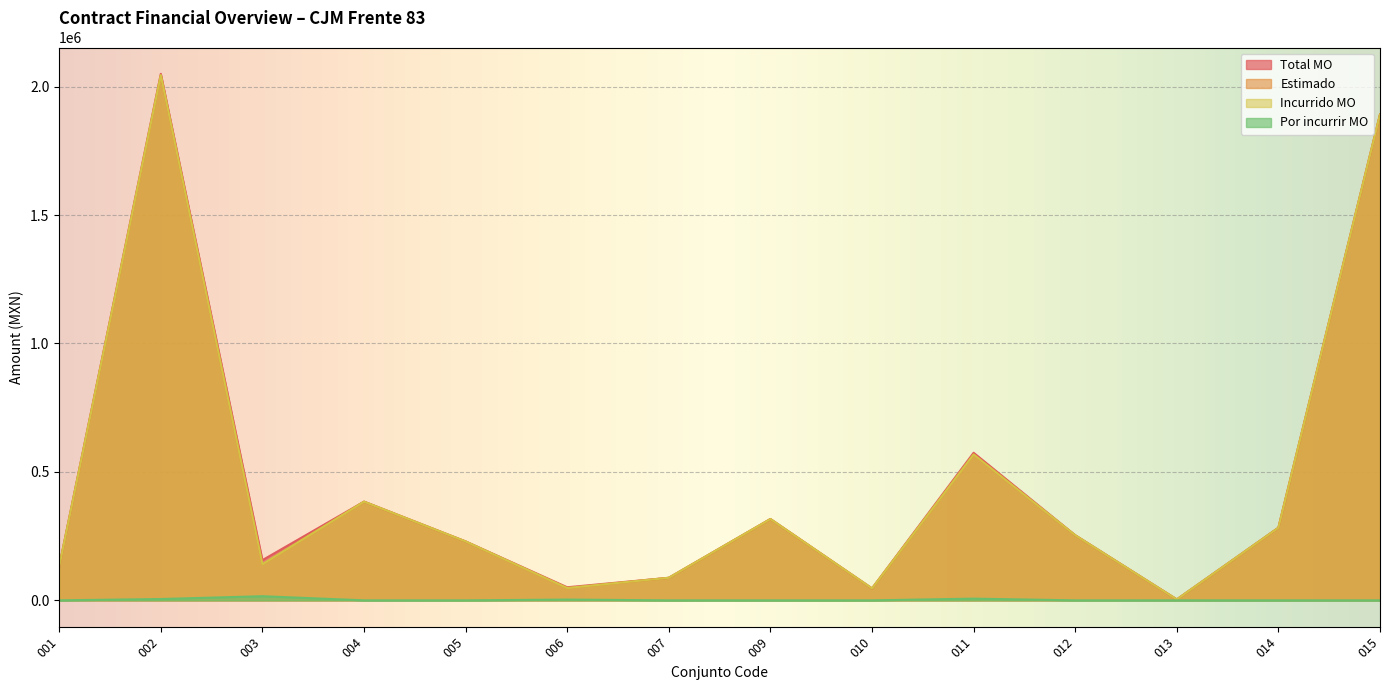

Between 001 and 012, which series saw the biggest shift?

Estimado